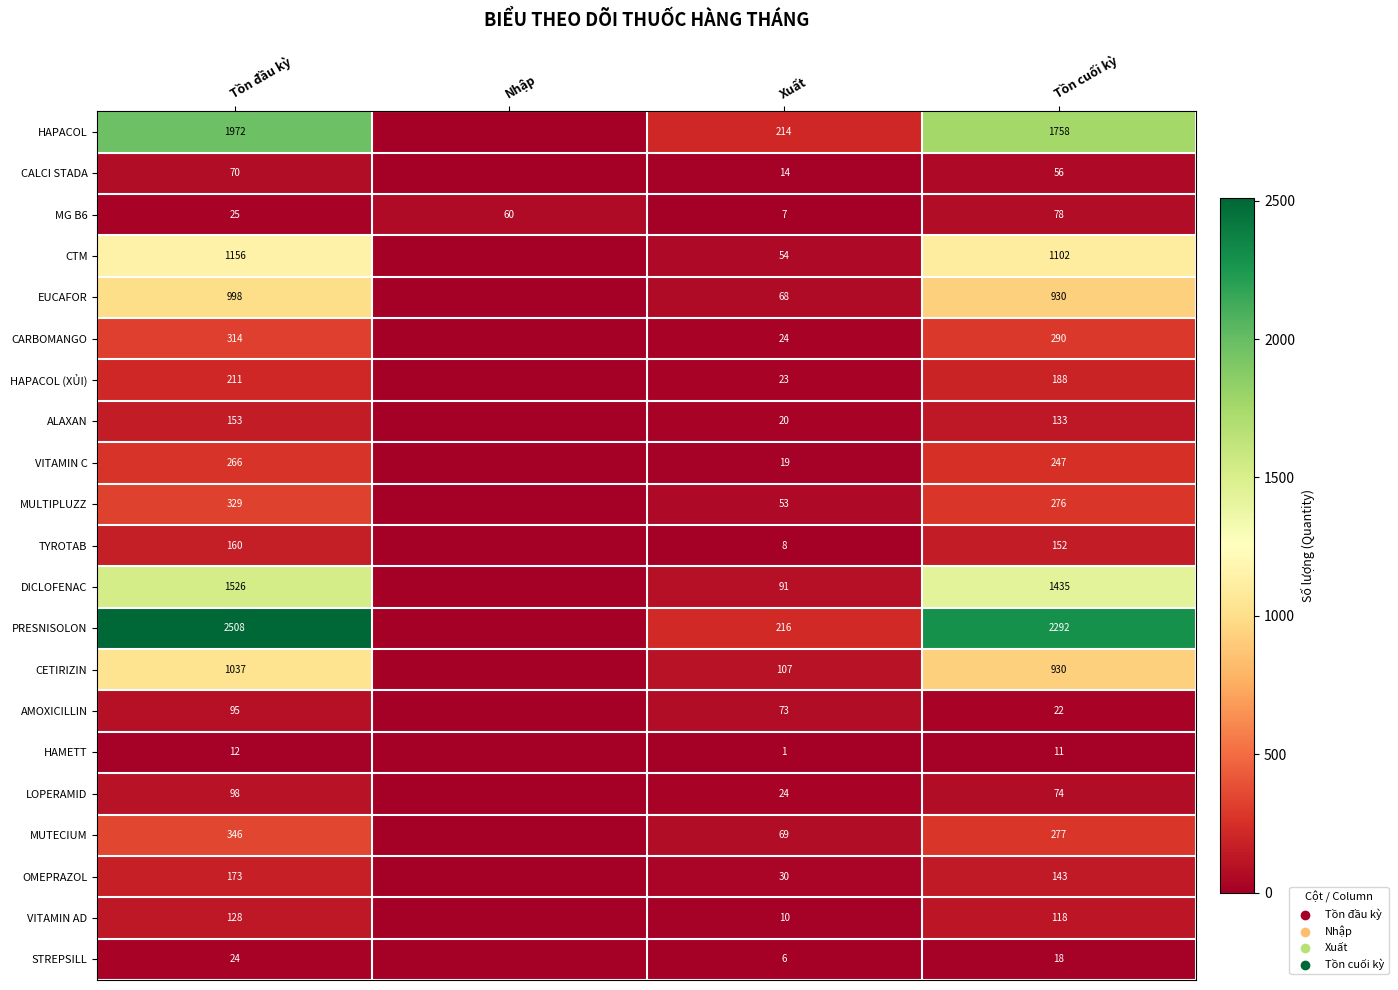

The value of MG B6 at Nhập is 60. True or false?

True